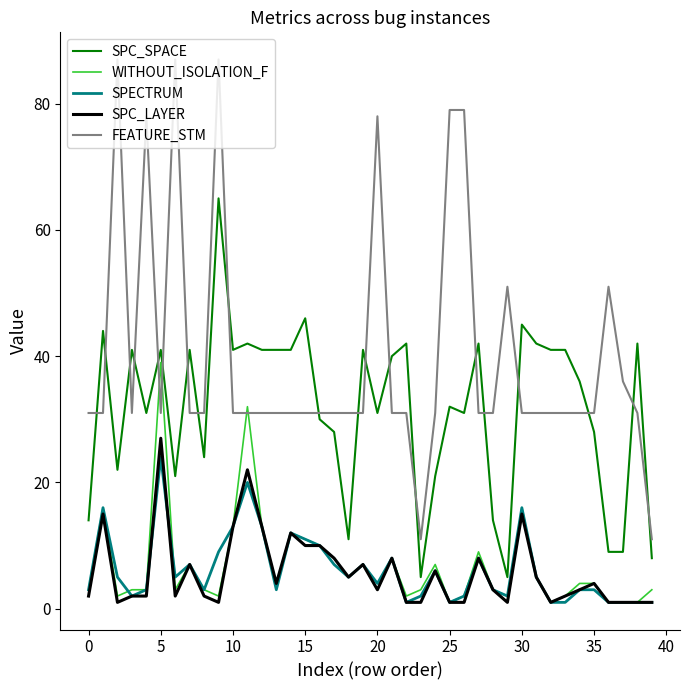

Which series has the largest total across all categories?

FEATURE_STM